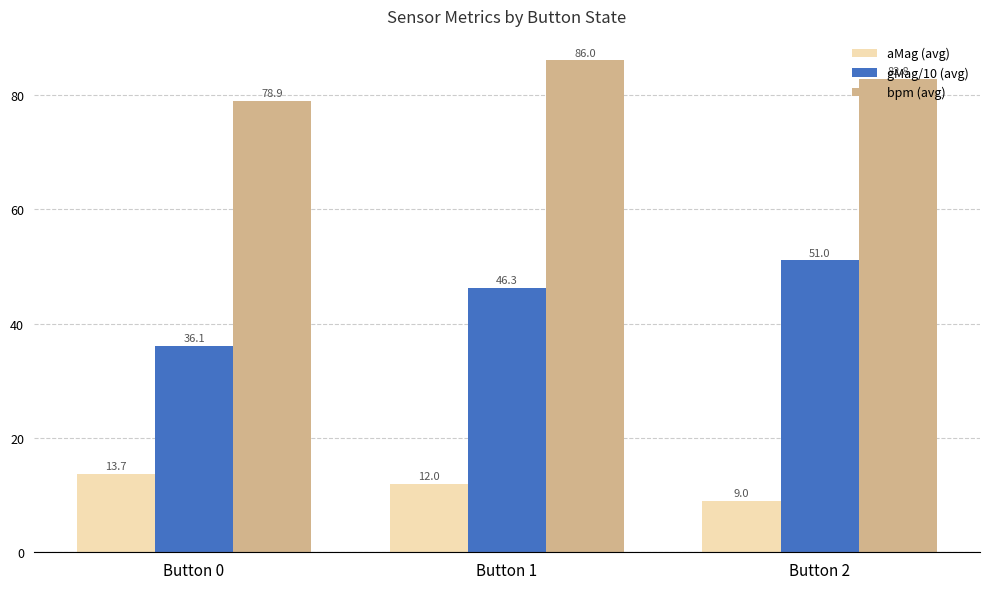

How many values in the aMag (avg) series are below 12?

1